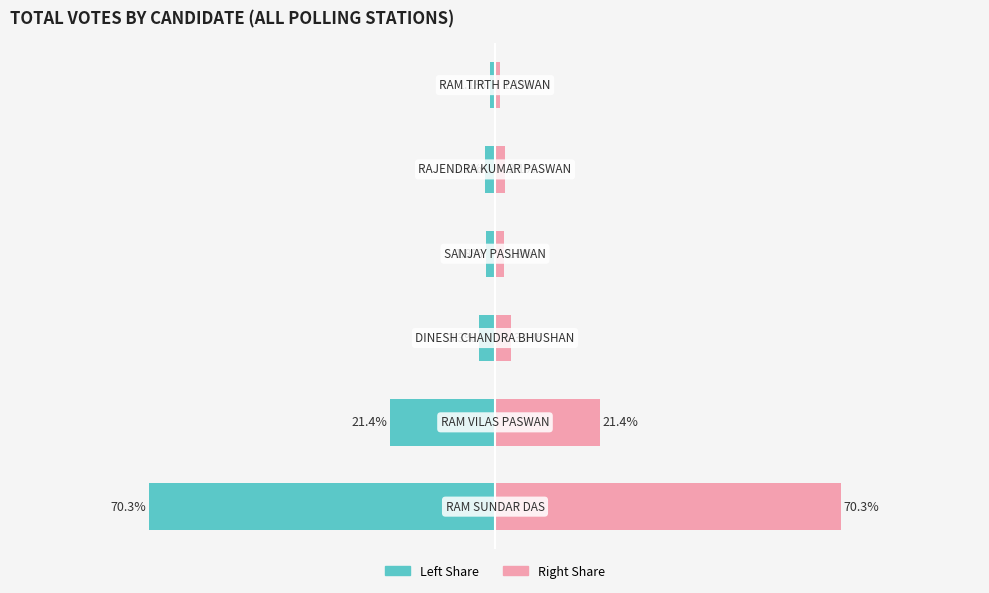

Which series changed the most between 3 and 4?

Candidate Vote Share (Left)